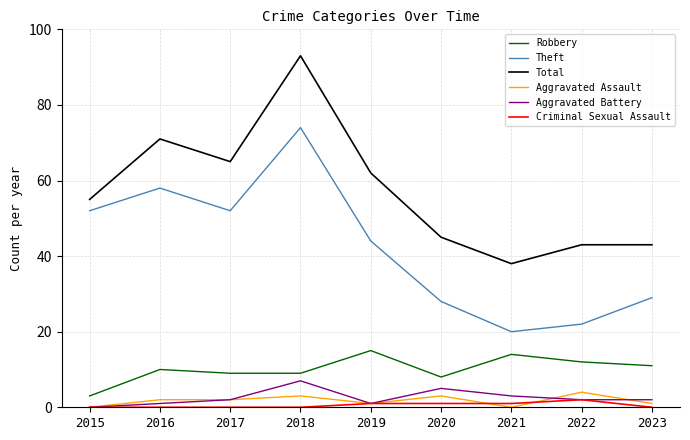

The value of Robbery at 2023 is 11. True or false?

True